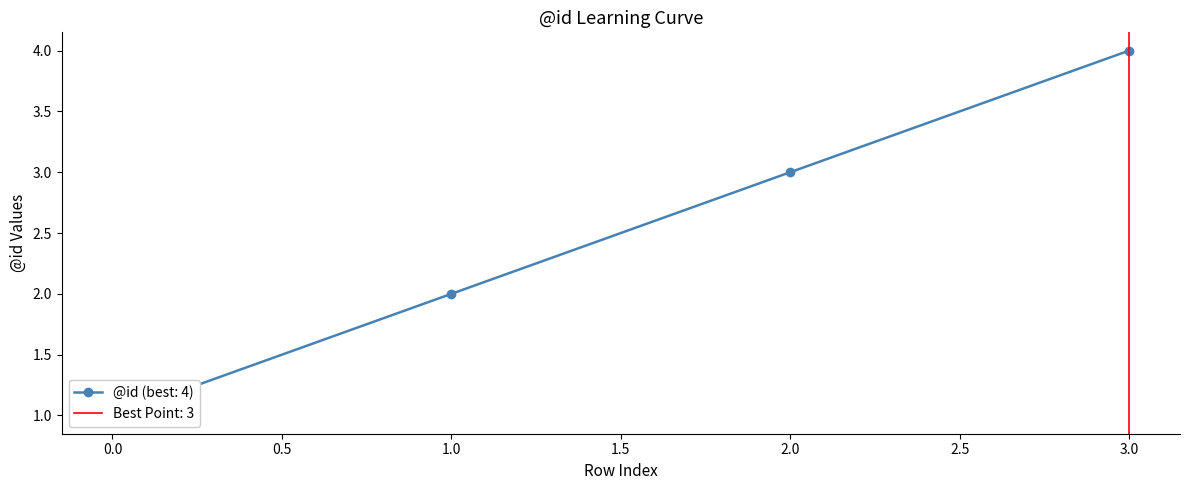

List the labels in order of value, largest first.

3, 2, 1, 0